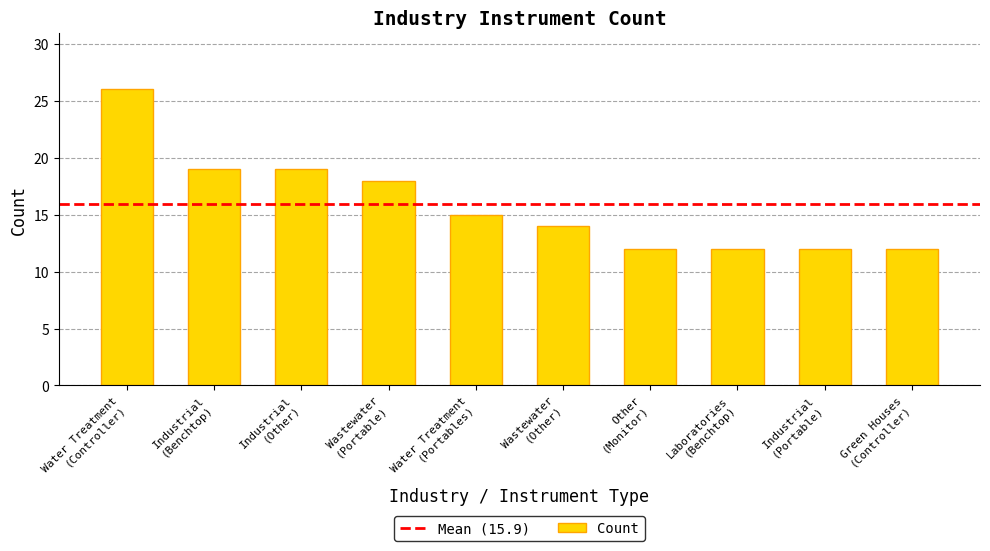

What is the value of the 8th bar from the left?

12